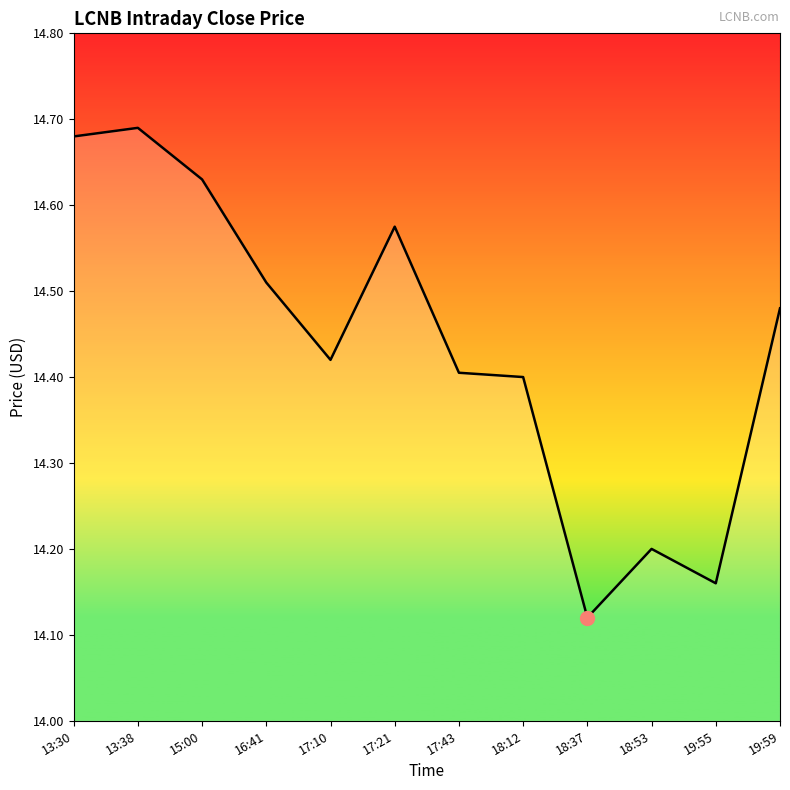

Which label corresponds to the smallest value in the chart?

18:37